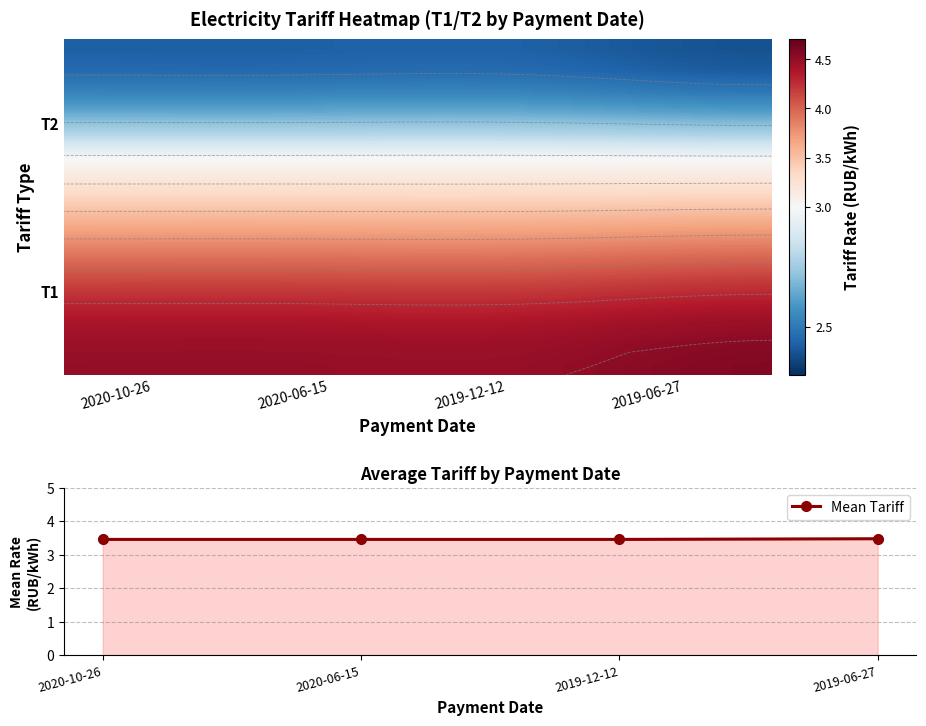

List the labels in order of value, smallest first.

2020-10-26, 2020-06-15, 2019-12-12, 2019-06-27